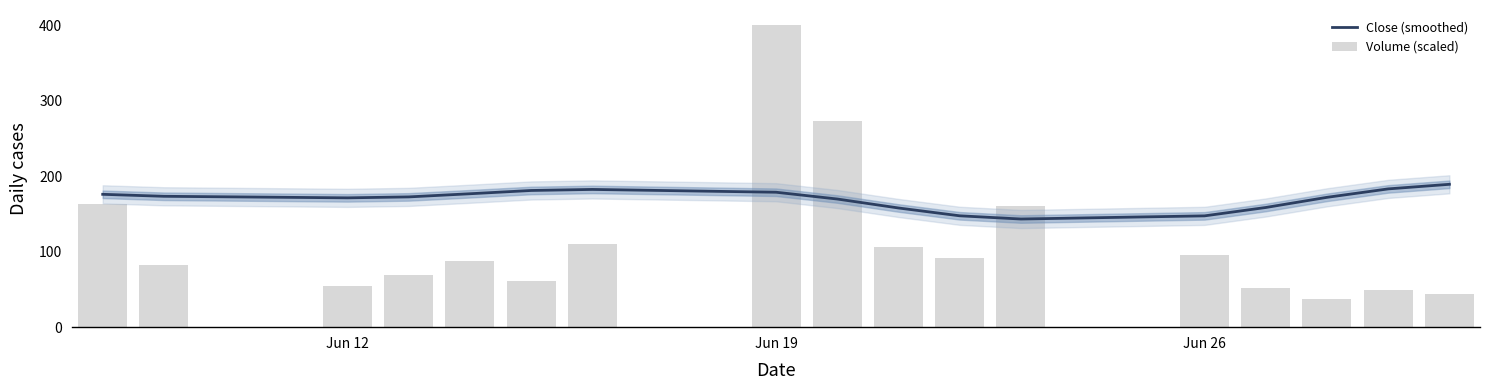

What are all the series names shown in the legend?

Close (smoothed), Volume (scaled)